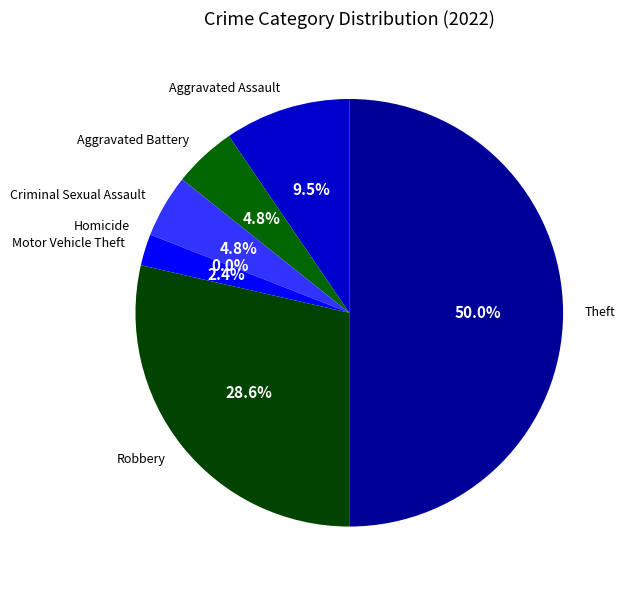

How many slices are in this pie chart?

7